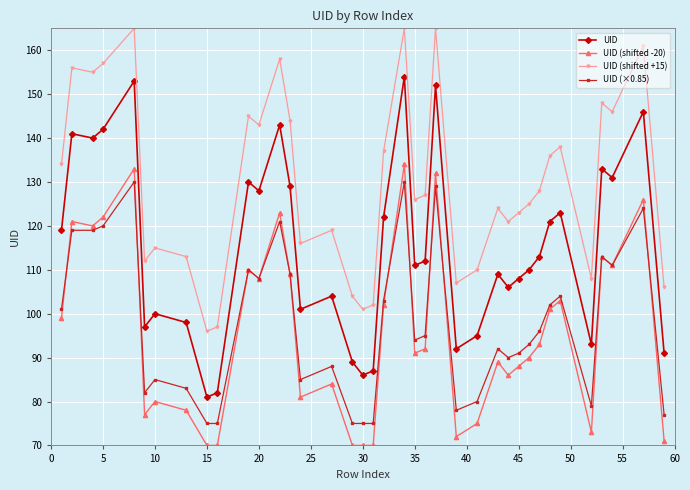

What is the value of the UID point at the 21st from the left?

154